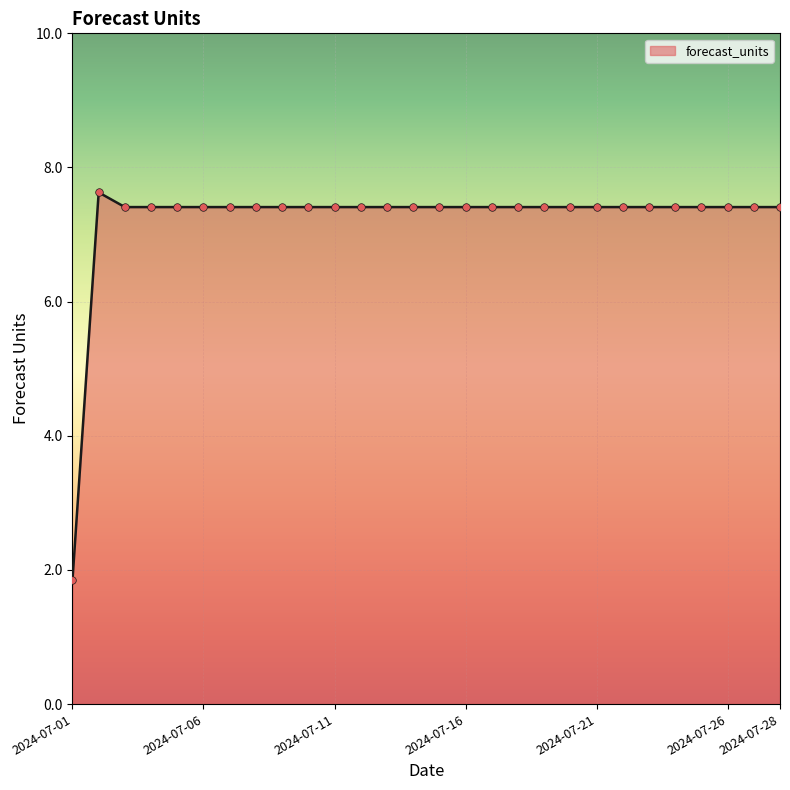

What is the greatest value displayed?

7.6